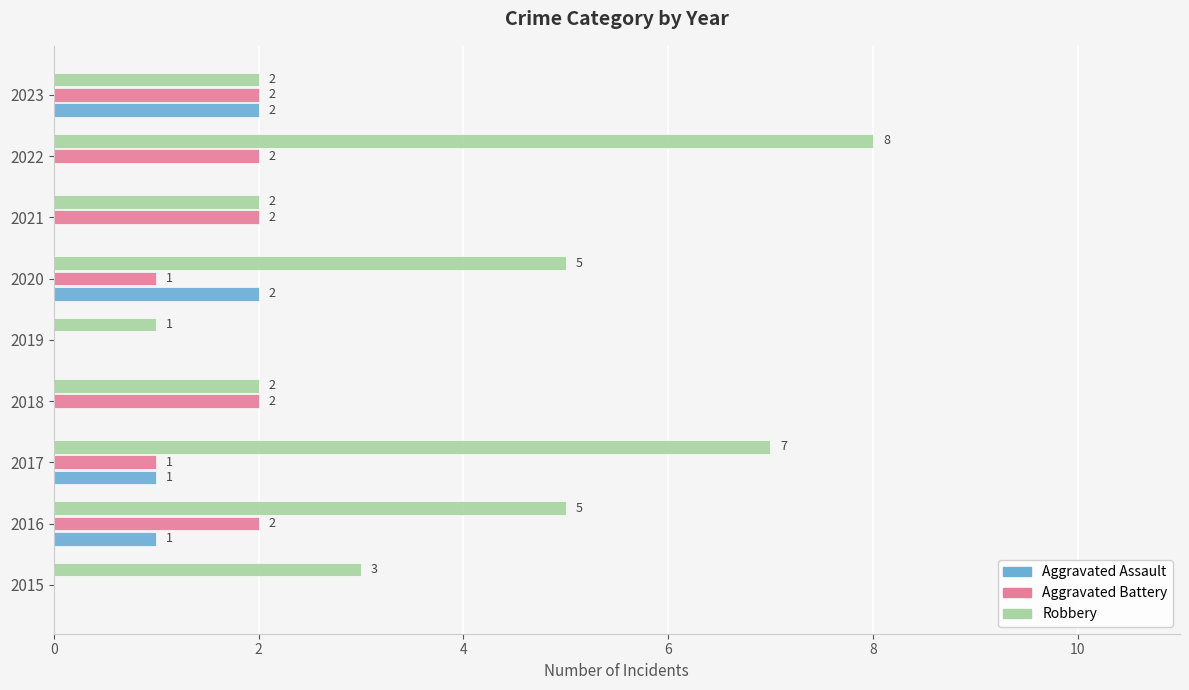

What is the maximum value for Aggravated Assault?

2